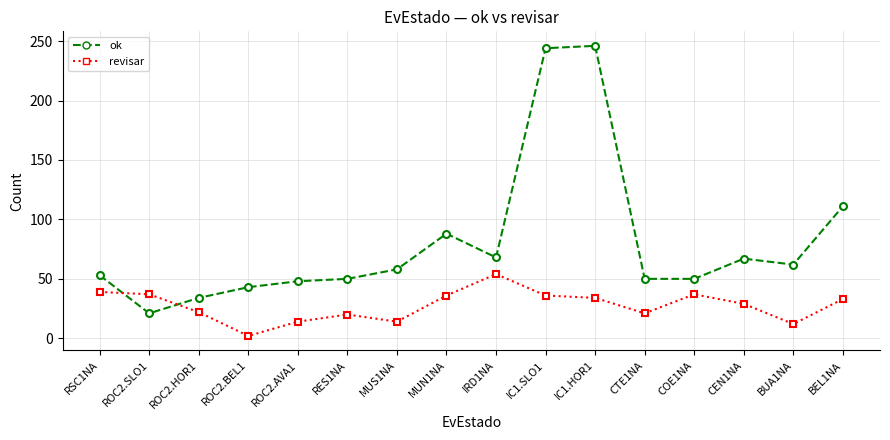

True or false: revisar has a value of 14 at MUS1NA.

True